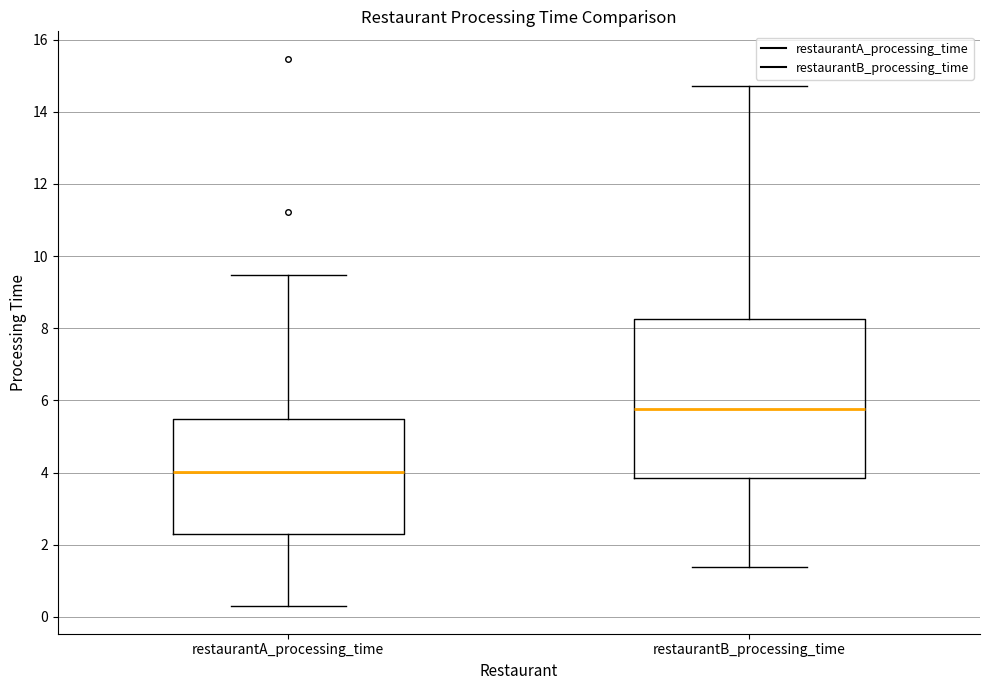

Which box's median line is the highest?

restaurantB_processing_time